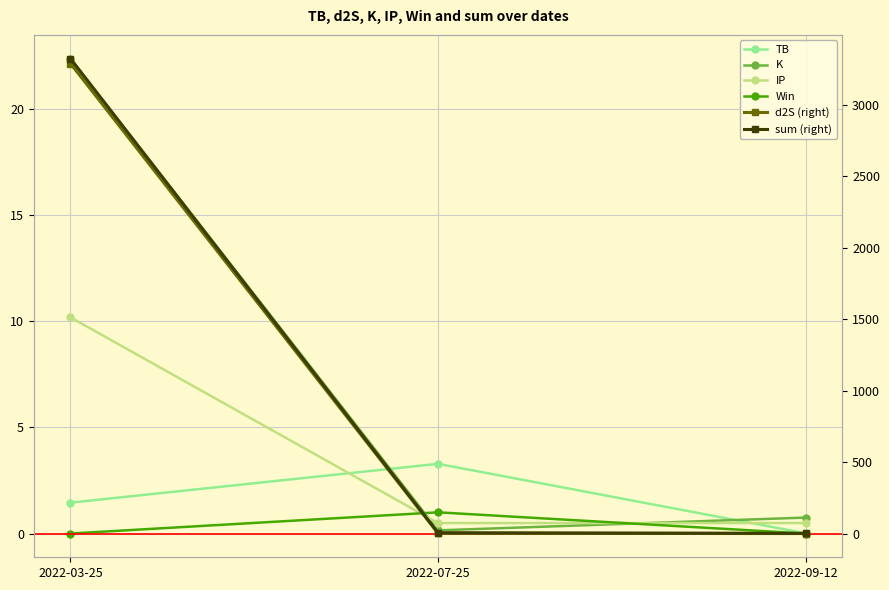

At how many categories does at least one series exceed 3008?

1